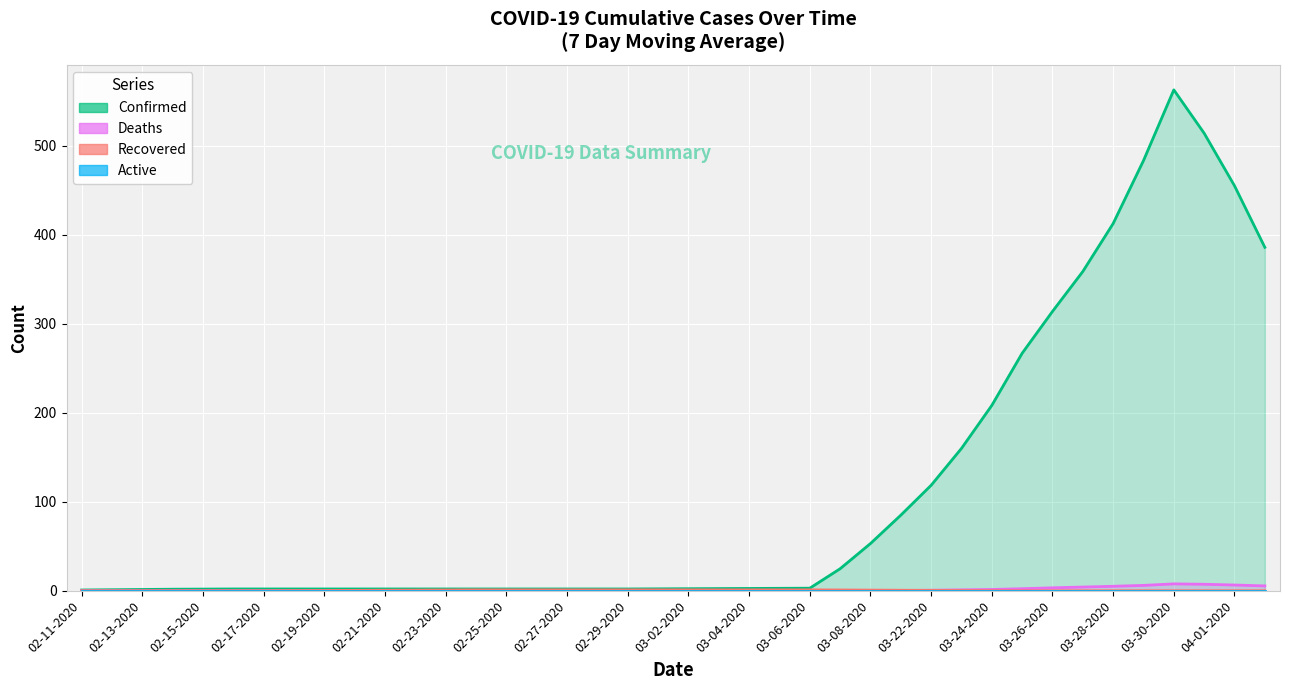

List the series in order of their peak value, highest first.

Confirmed, Deaths, Recovered, Active